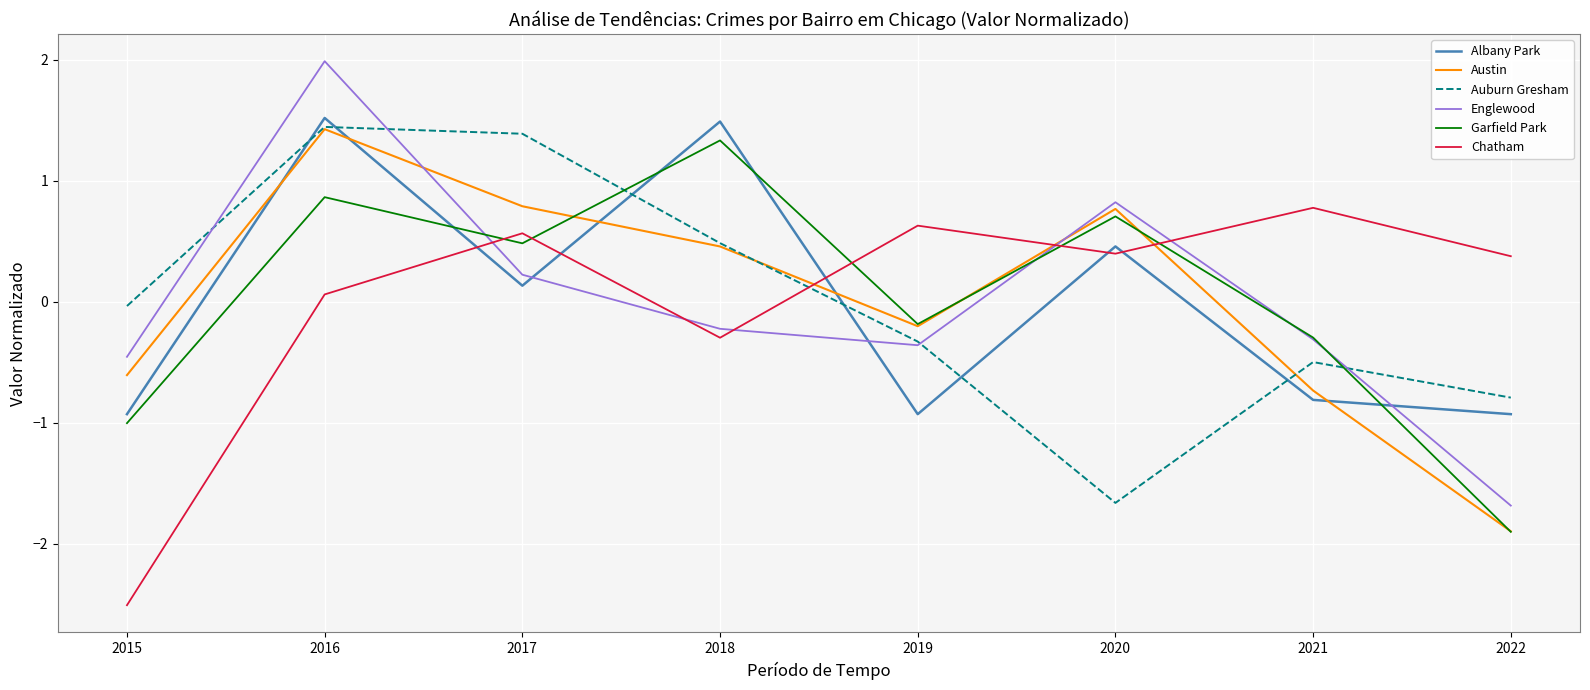

Is the value of Garfield Park at 2020 greater than the value of Englewood at 2019?

Yes